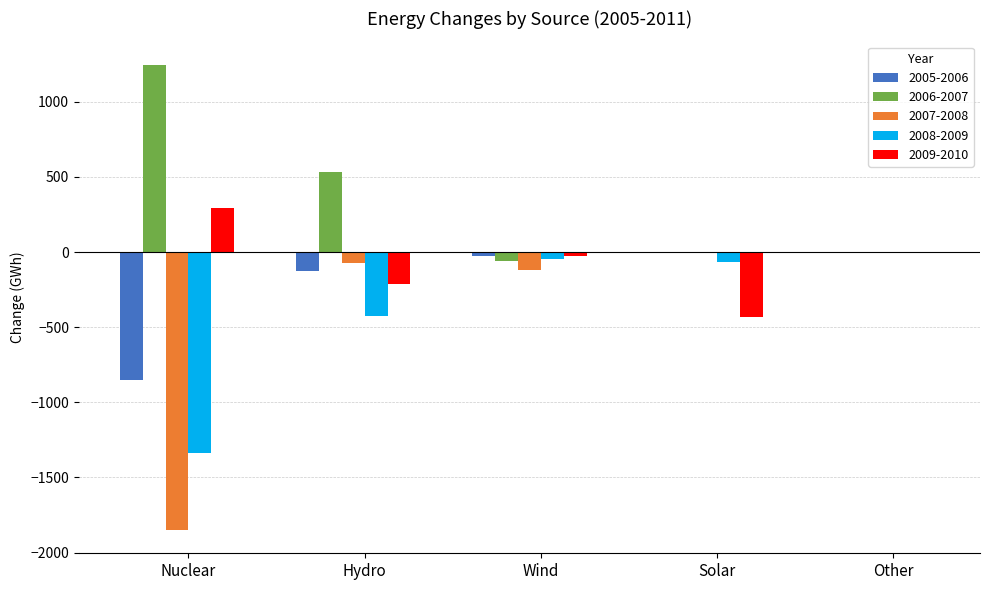

Which series has the largest total across all categories?

2006-2007